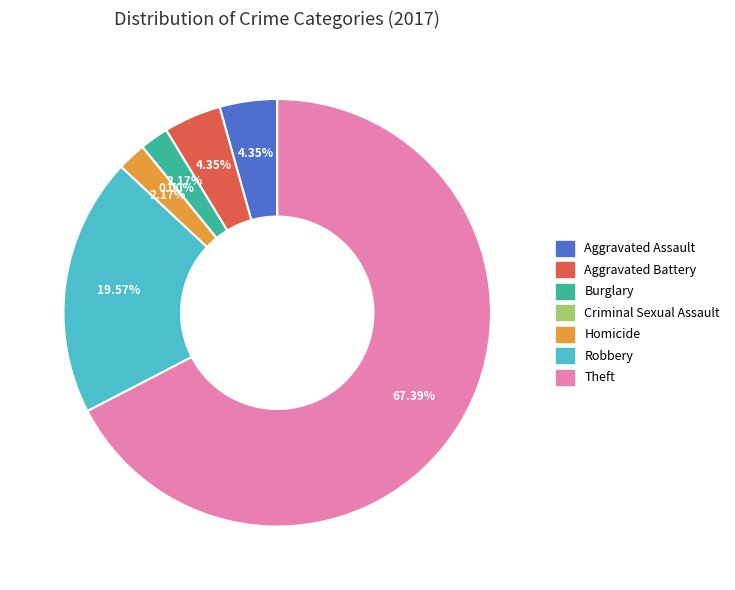

Which slice is the largest?

Theft